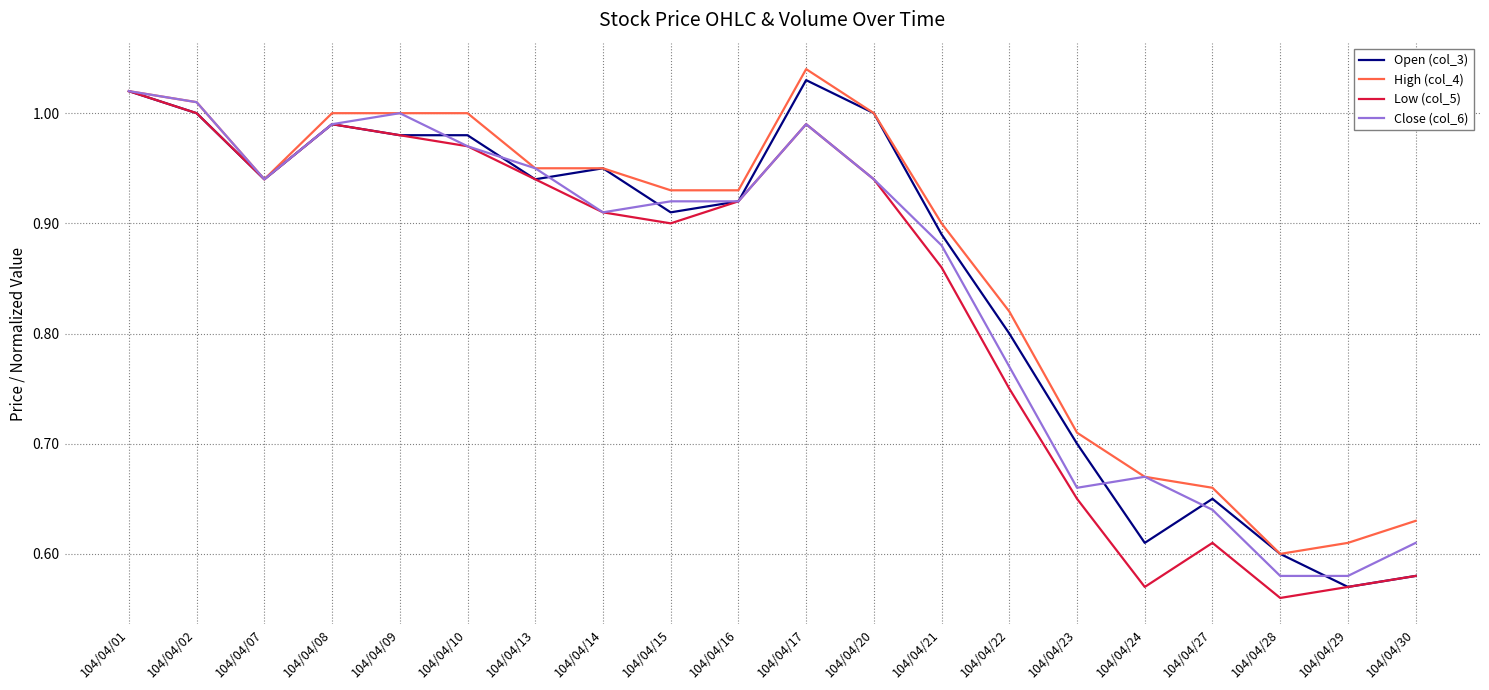

The value of Low (col_5) at 104/04/10 is 1.0. True or false?

True